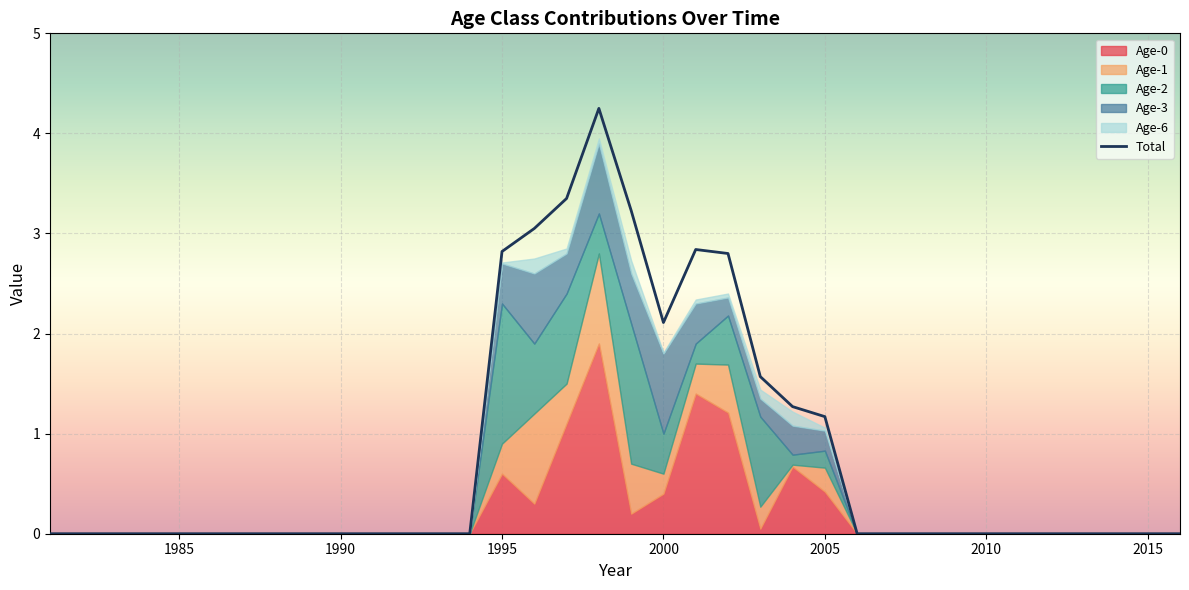

At which label is Total closest to 2?

2000